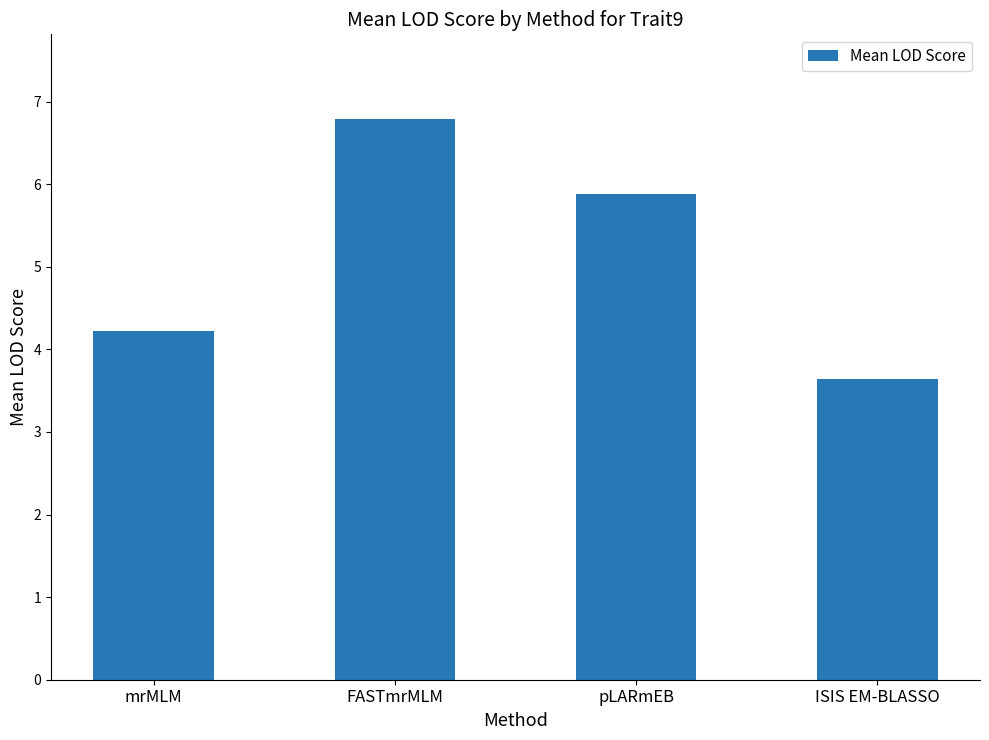

True or false: the data shows 1.9 at FASTmrMLM.

False